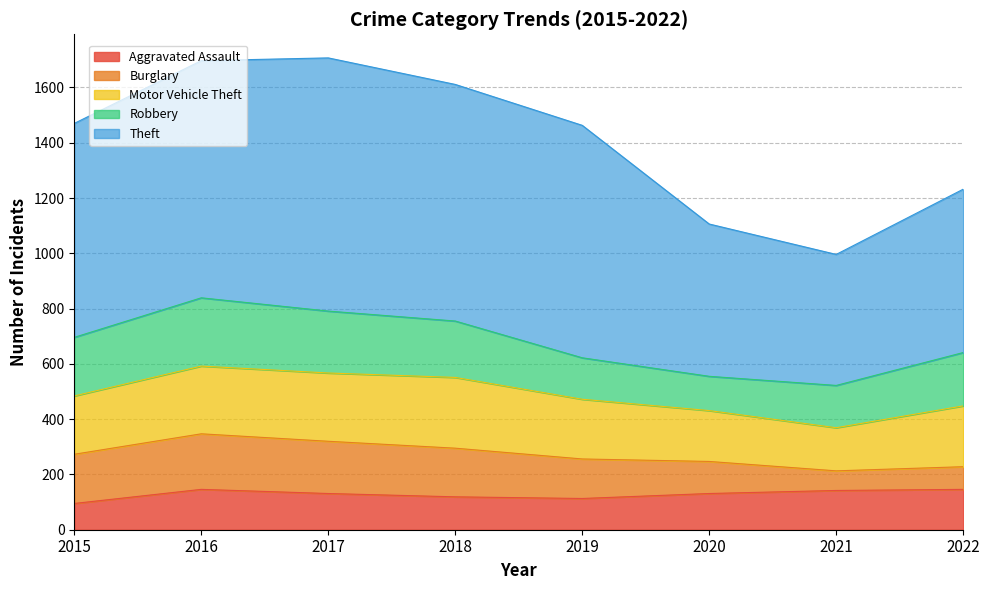

What is the difference between the second highest and minimum values in the Aggravated Assault series?

51